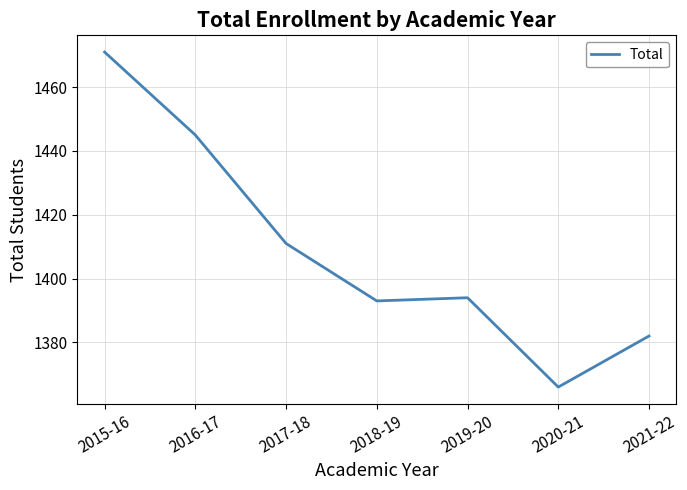

Approximately how many times larger is the value at 2017-18 compared to 2015-16?

1.0